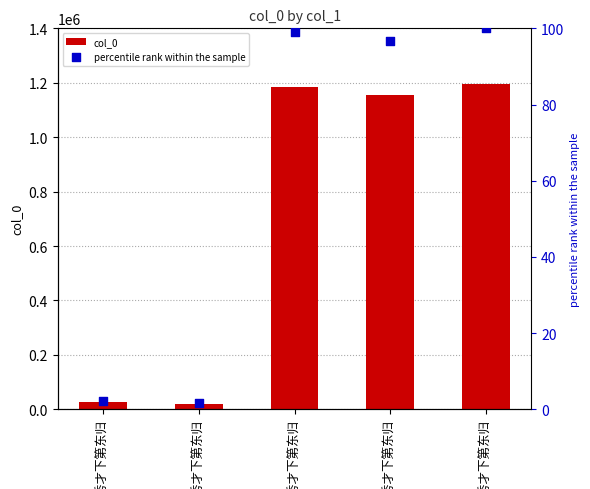

What is the total value across all series at 送沈秀才下第东归?

25954.2